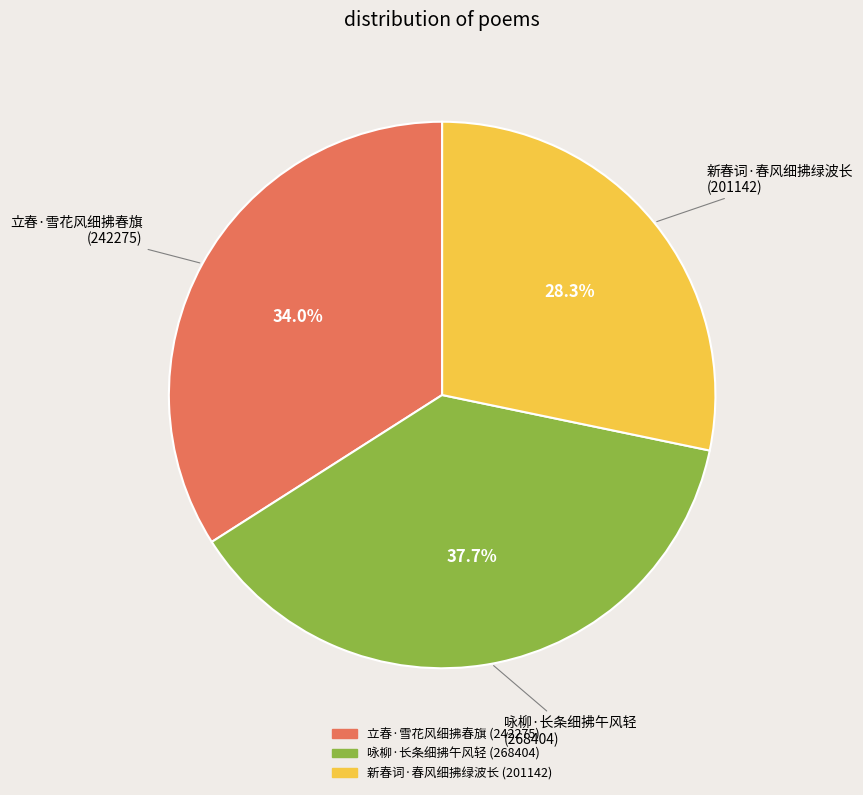

Rank the categories by value from highest to lowest.

咏柳·长条细拂午风轻, 立春·雪花风细拂春旗, 新春词·春风细拂绿波长